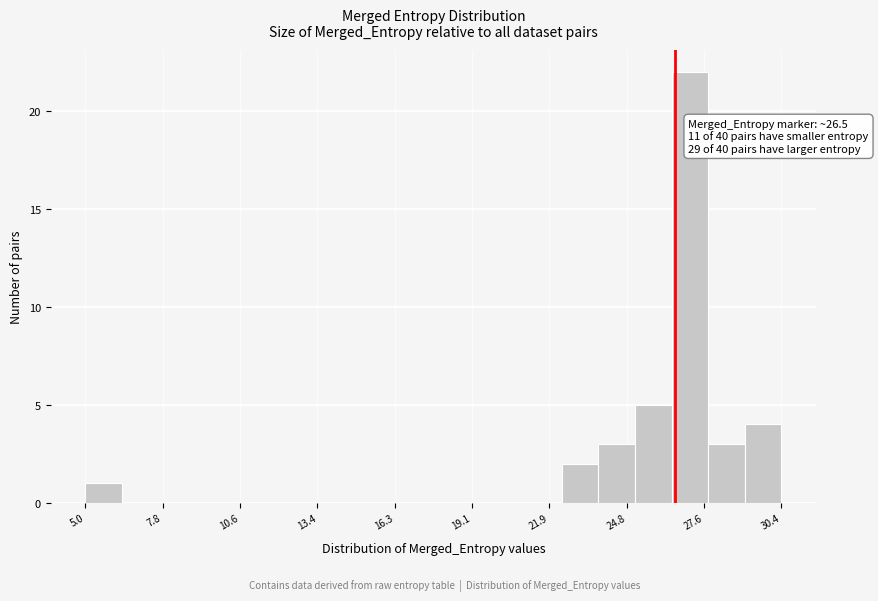

Around what value on the x-axis is the tallest bar? Give the approximate position of its centre, as read against the axis.

27.0